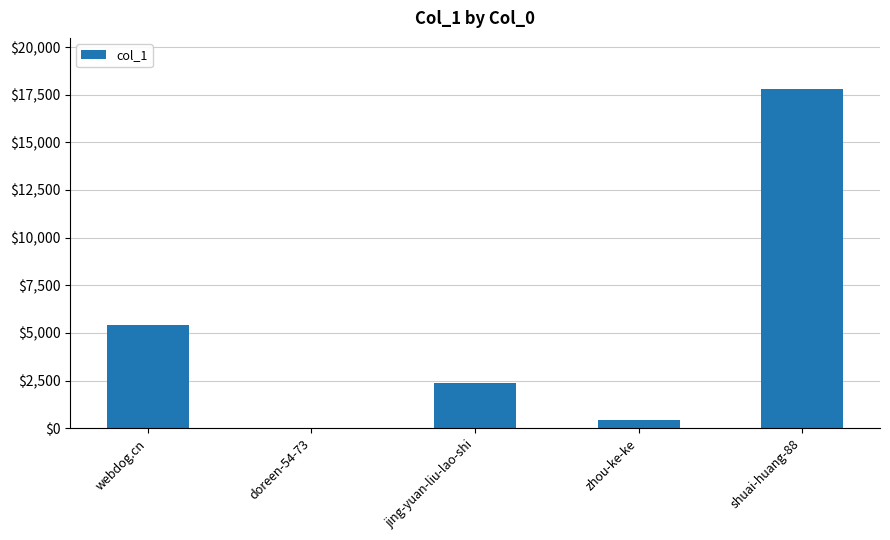

Which label corresponds to the largest value in the chart?

shuai-huang-88